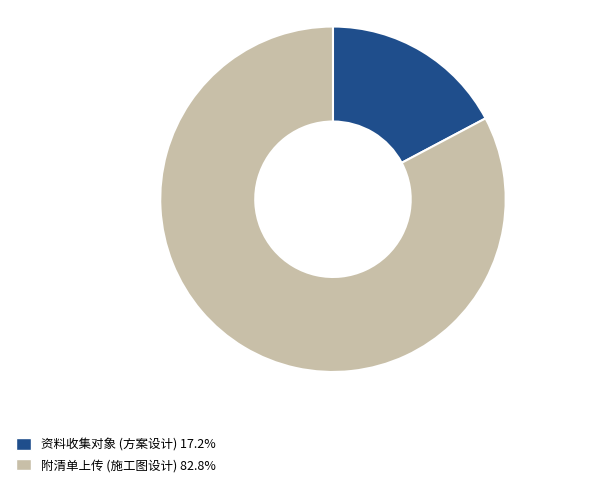

Is 附清单上传 (施工图设计) the majority of the pie?

Yes